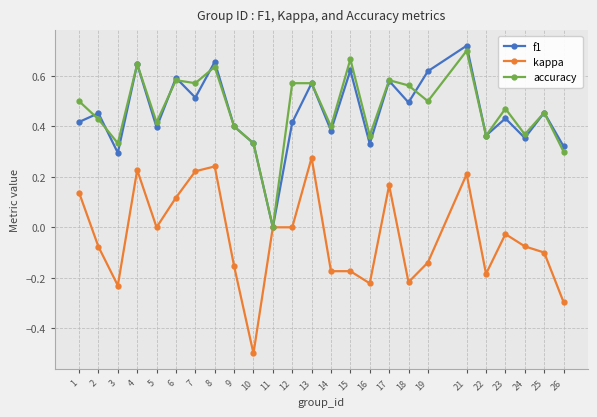

What are all the series names shown in the legend?

f1, kappa, accuracy